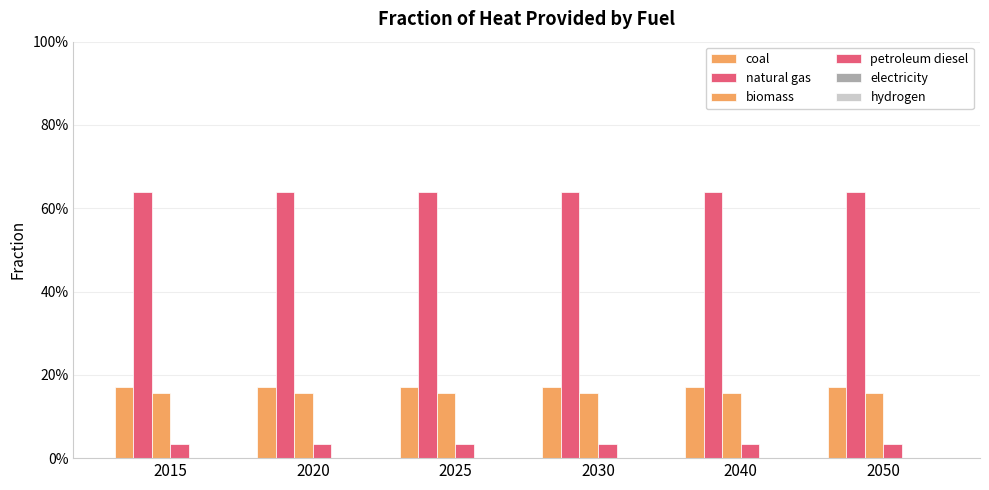

Does the chart contain any negative values?

No